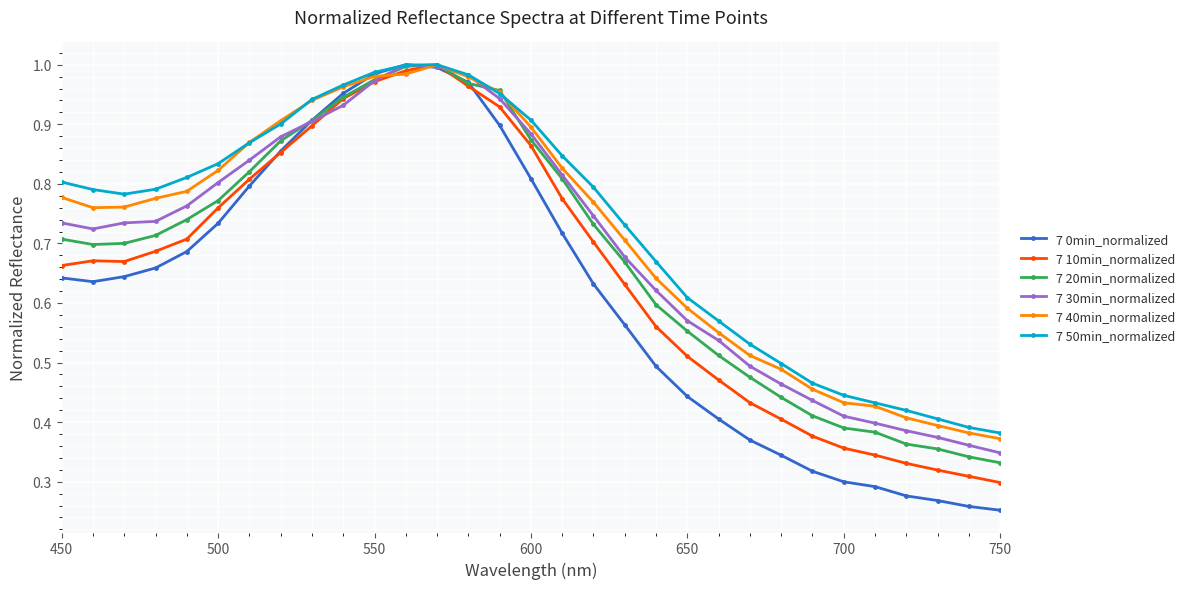

What are all the series names shown in the legend?

7 0min_normalized, 7 10min_normalized, 7 20min_normalized, 7 30min_normalized, 7 40min_normalized, 7 50min_normalized